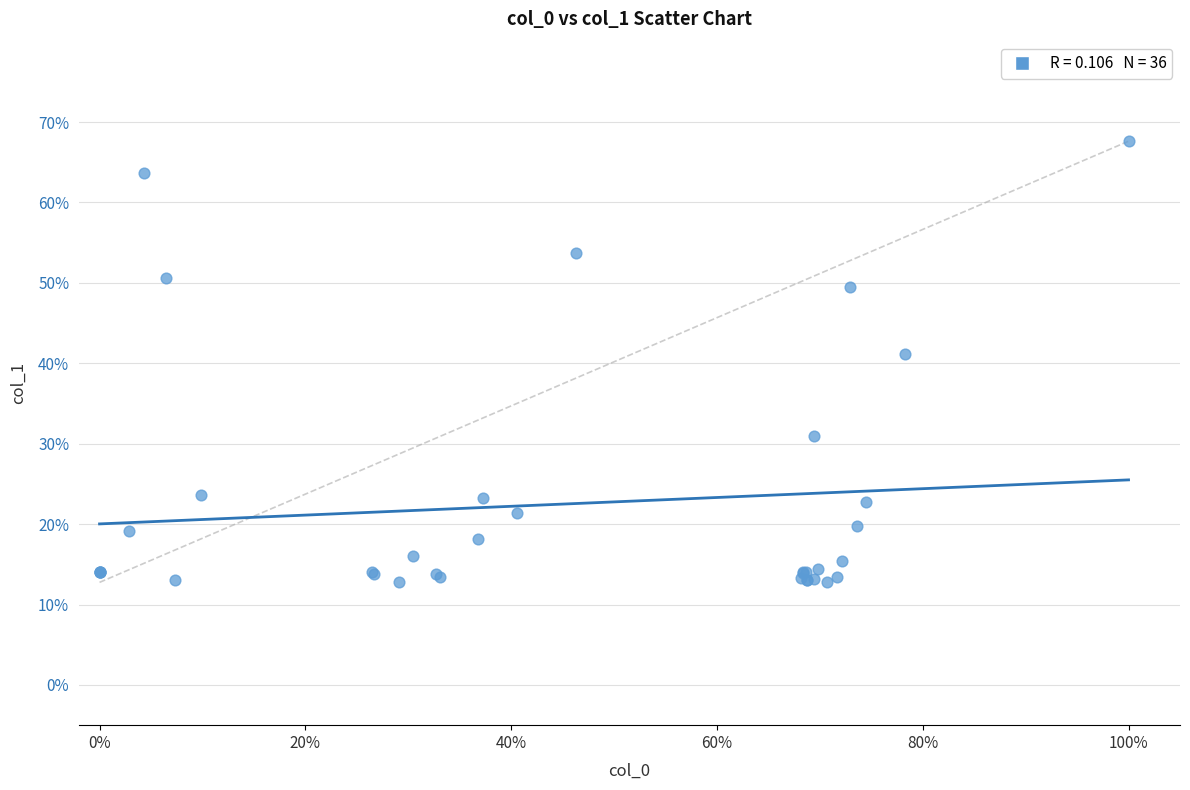

What Y value in the scatter plot is closest to 40?

41.1